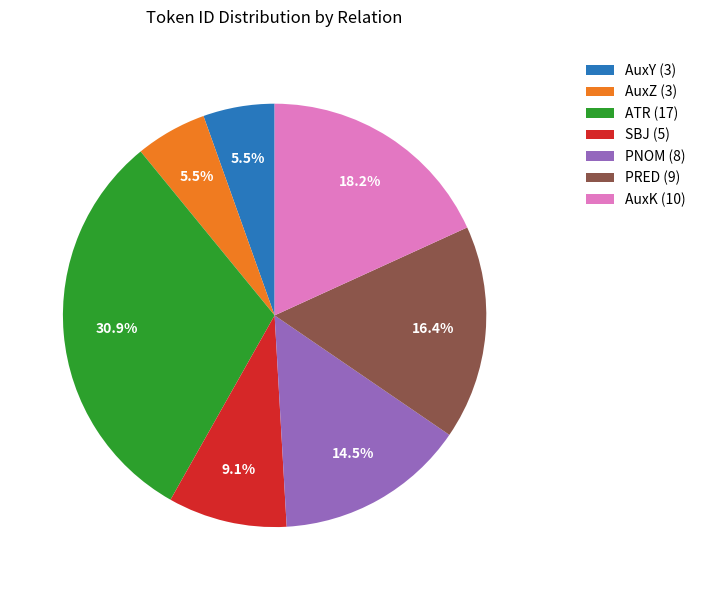

Approximately how many times larger is the value at PRED (9) compared to SBJ (5)?

1.8